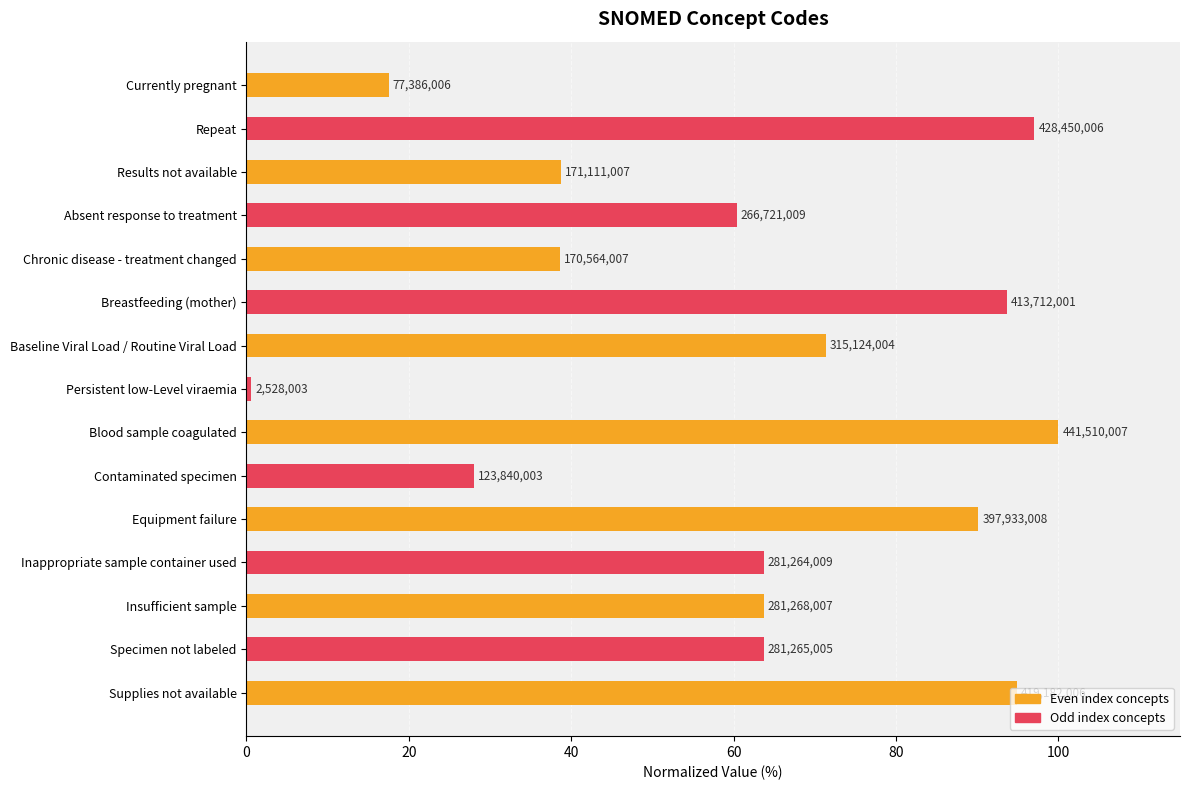

Are the bars grouped side by side (vs. stacked)?

No